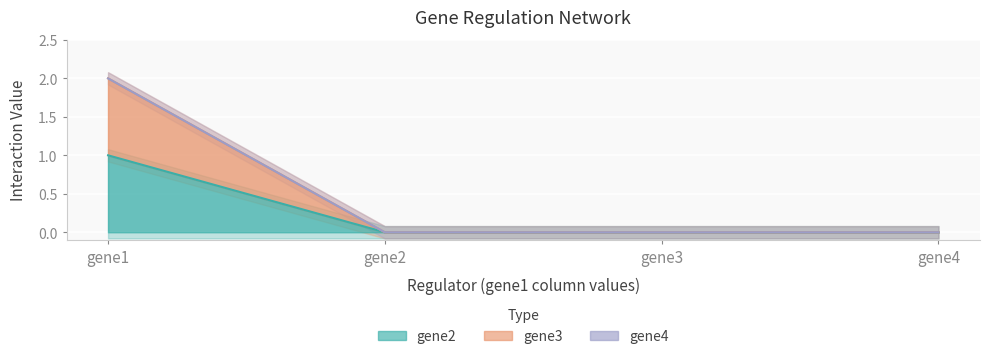

True or false: gene2 has more than 1 interior local peaks.

False